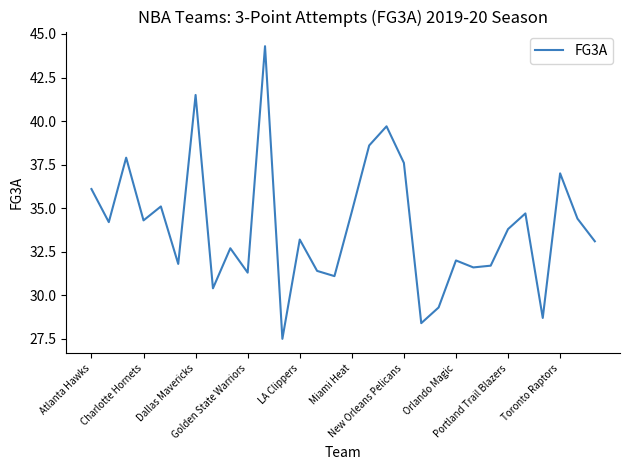

What is the difference between the maximum and minimum values?

16.8